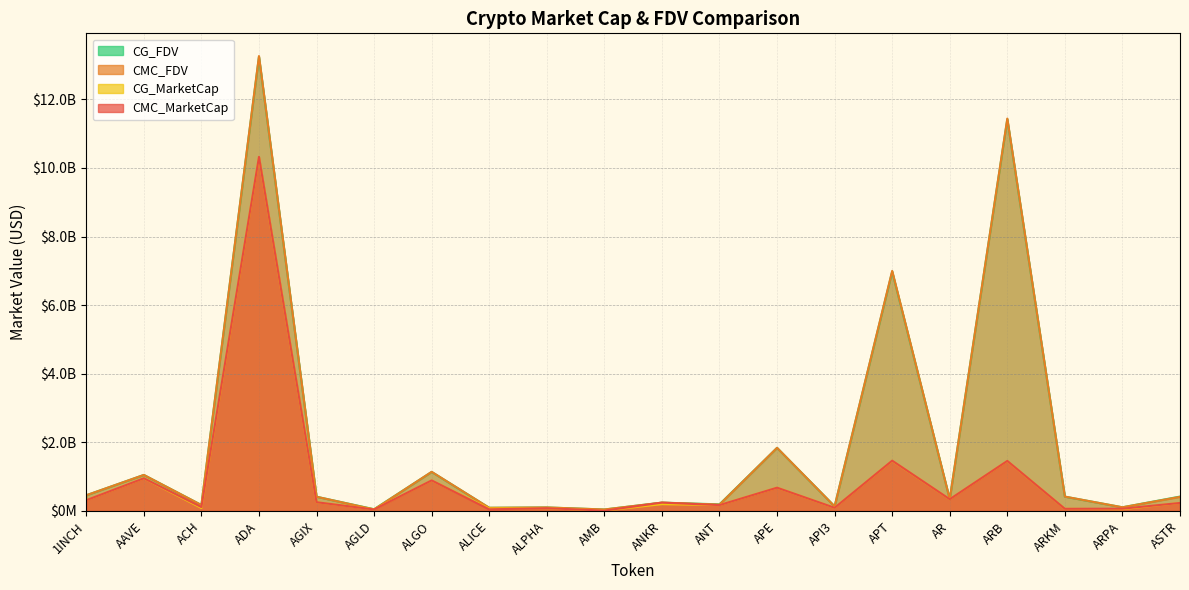

Reading left to right, extract all data points from this chart.

CMC_MarketCap: 313411358.6	953001741.7	113577594.6	10323008429.4	254649458.1	44196614.3	890683409.0	47128150.9	81491110.7	9961484.4	242529558.9	171016876.2	678499399.5	92605945.3	1466078127.2	342148933.1	1458621787.7	62822698.7	66236307.8	233168407.0
CMC_FDV: 457520929.1	1050744010.9	172561968.9	13261945032.9	415004057.3	44196614.3	1140589674.4	91973685.5	102119186.4	42765838.6	242529558.9	184418159.6	1840778362.5	134292250.7	6998811233.5	345002074.1	11440170884.0	418817991.1	106584439.4	410581556.9
CG_MarketCap: 312810973.0	951682702.0	85212737.0	10312664494.0	254040343.0	48570422.0	888201454.0	71479151.0	81249970.0	9974812.0	198288920.0	170880809.0	677892557.0	92514507.0	1461619196.0	341731929.0	1456112702.0	62437353.0	52342639.0	233268627.0
CG_FDV: 456644480.0	1049287871.0	172366630.0	13242106616.0	414011377.0	50279939.0	1137411339.0	91841787.0	101817005.0	41943356.0	242914816.0	192498344.0	1839131991.0	134656996.0	6977619824.0	344581590.0	11420491784.0	416249022.0	106585202.0	419178523.0